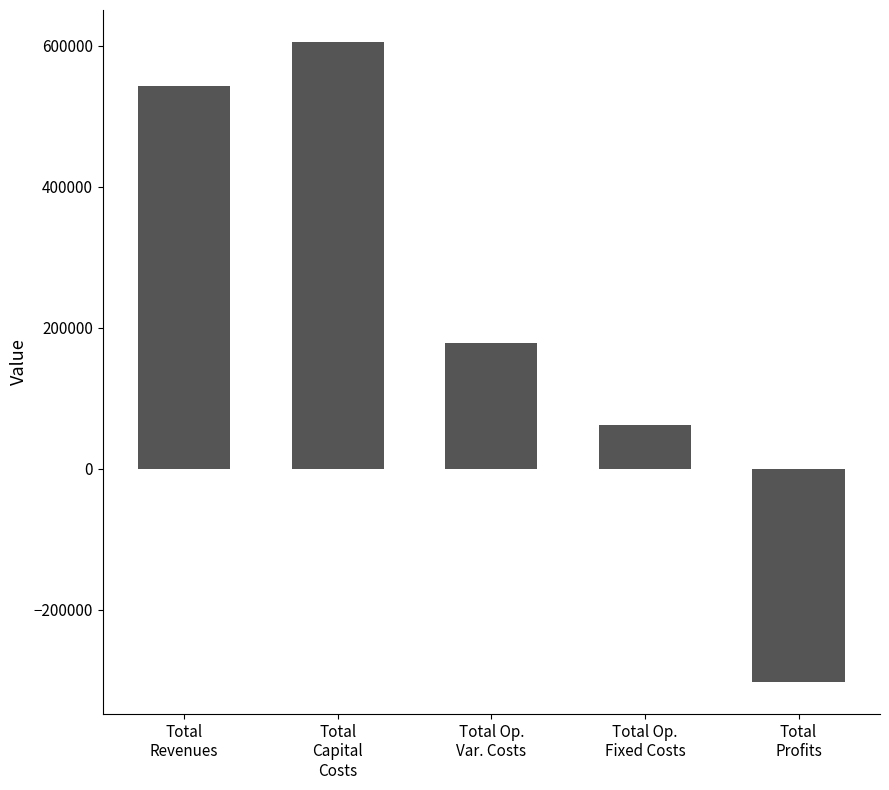

Reading left to right, what are all the values shown in this chart?

Total
Revenues=542473.0	Total
Capital
Costs=605588.0	Total Op.
Var. Costs=178467.1	Total Op.
Fixed Costs=61406.0	Total
Profits=-302988.0